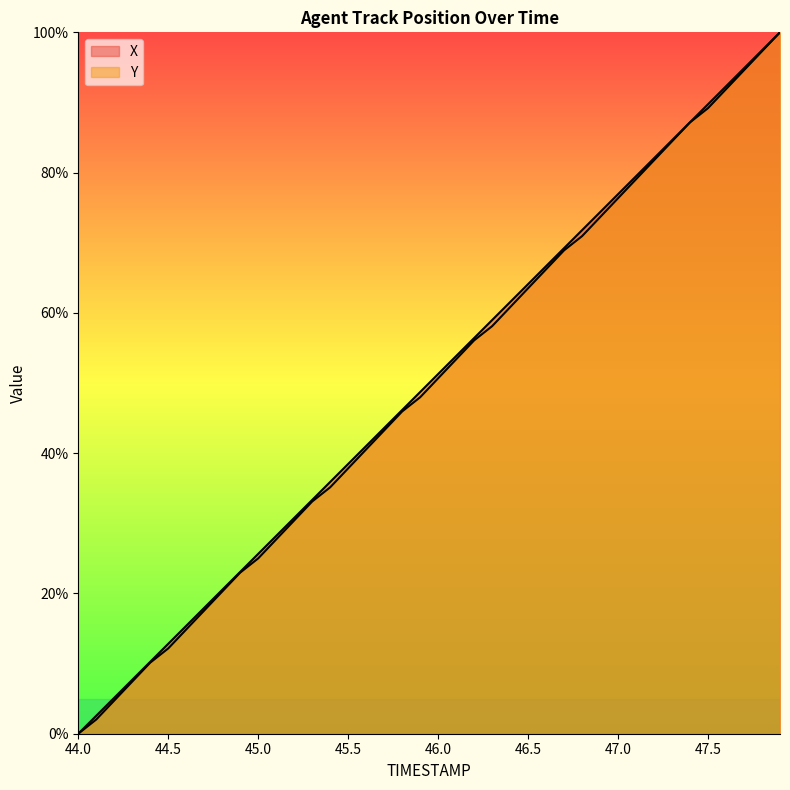

Which series has the widest spread of values?

X